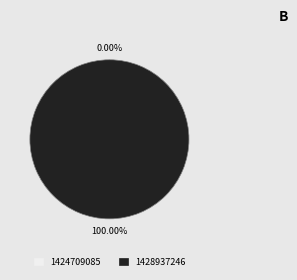

Which slice is the largest?

1428937246